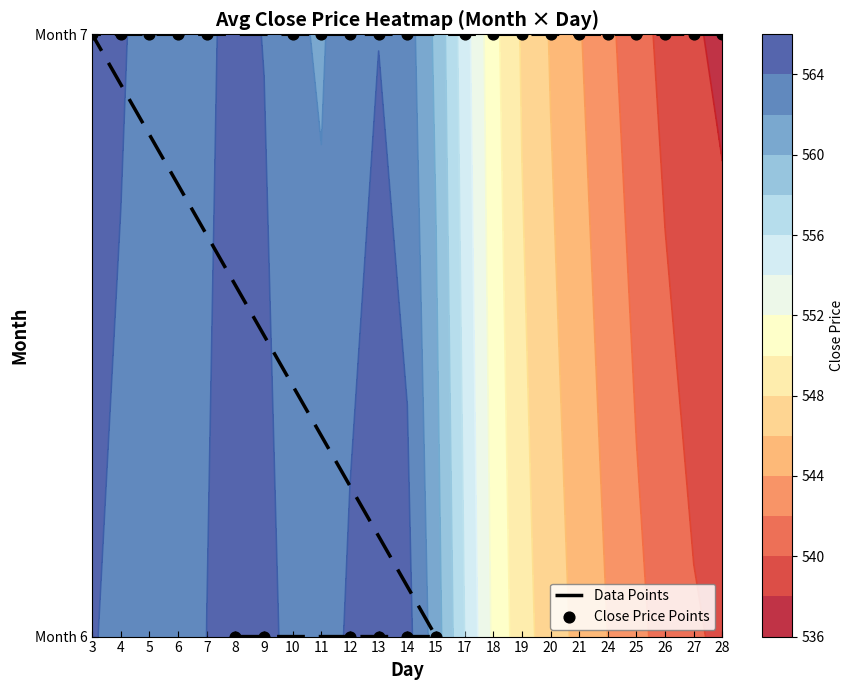

What is the sum of the Close Price Points values at 14 and 20?

1